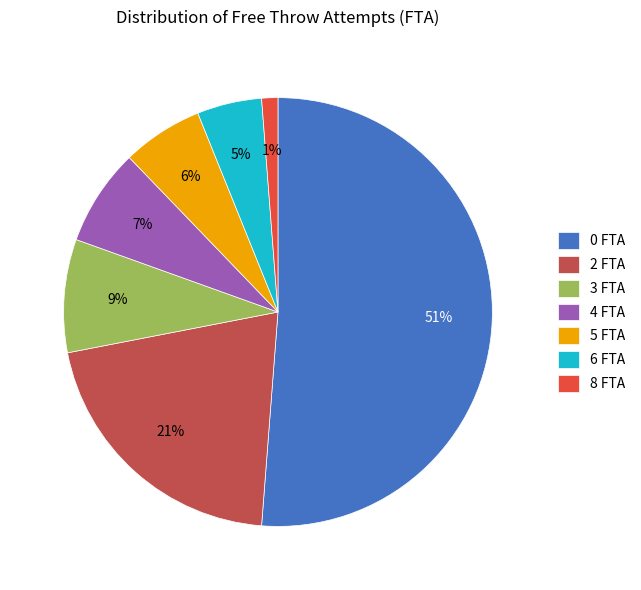

Count the number of slices in the pie.

7